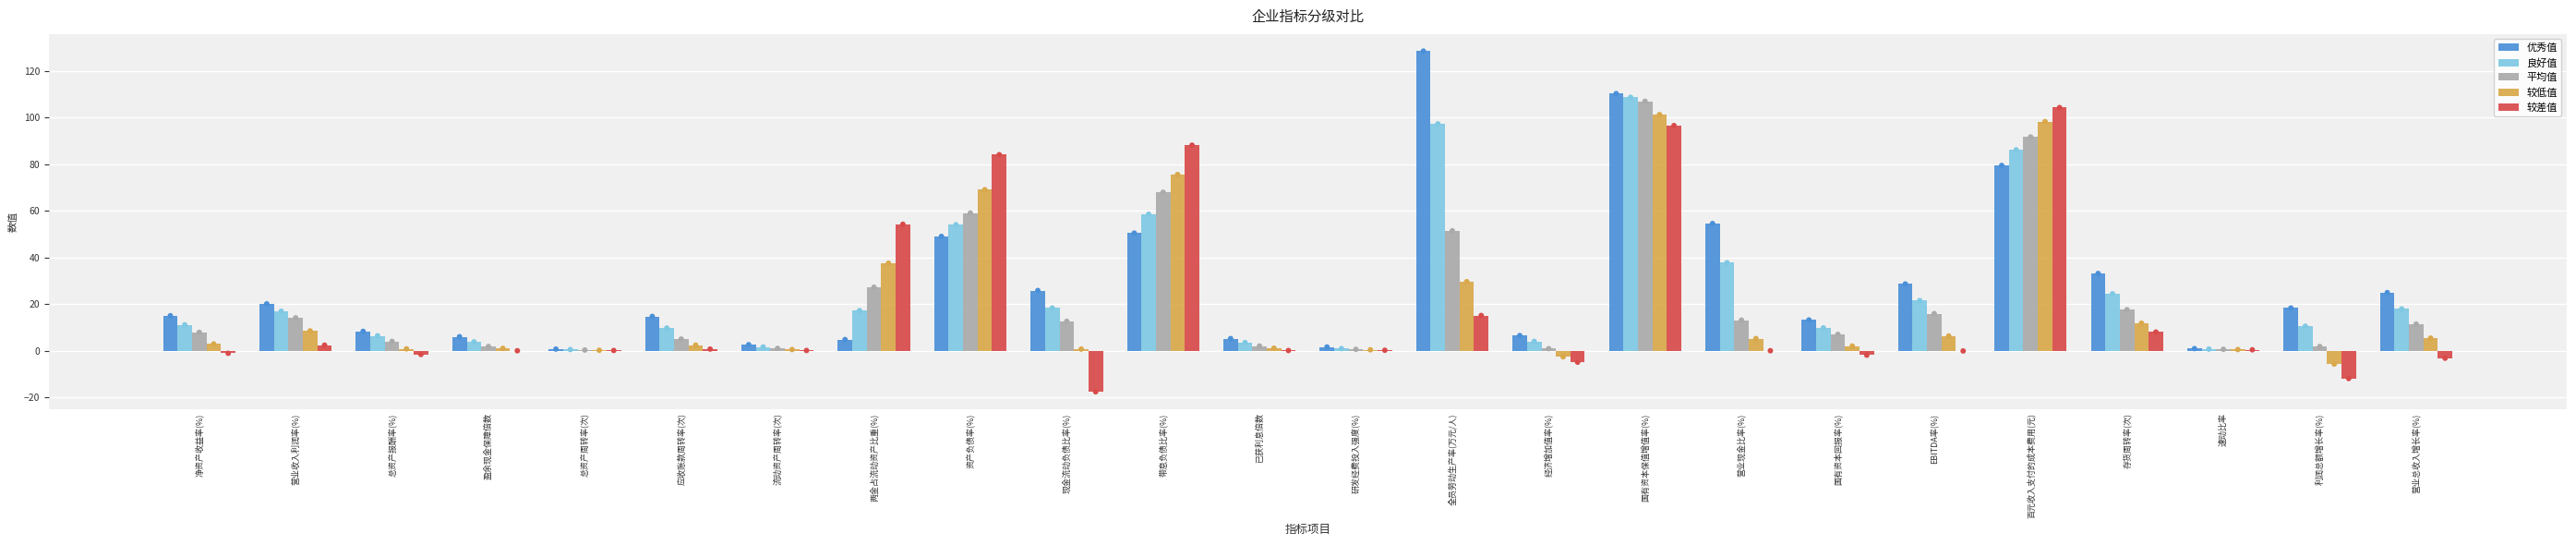

At which category is the sum across all series the highest?

国有资本保值增值率(%)